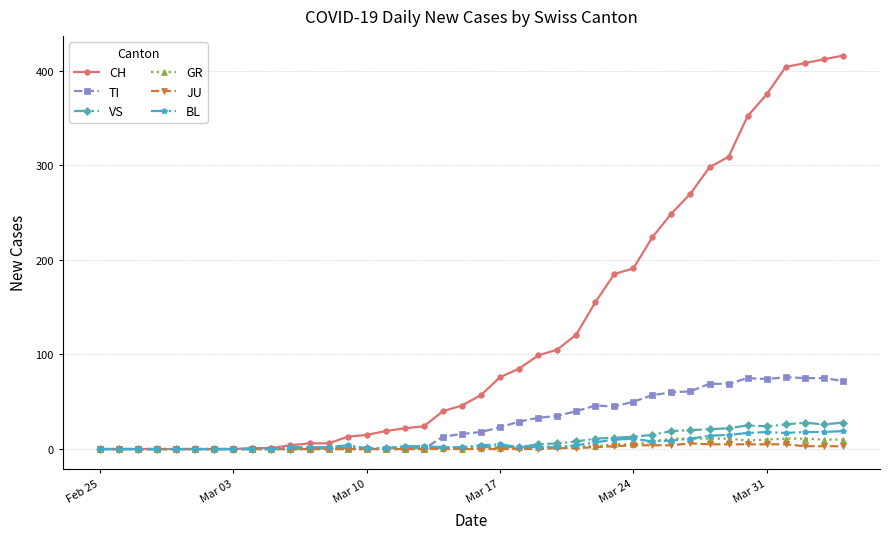

Count the number of data series in this chart.

6